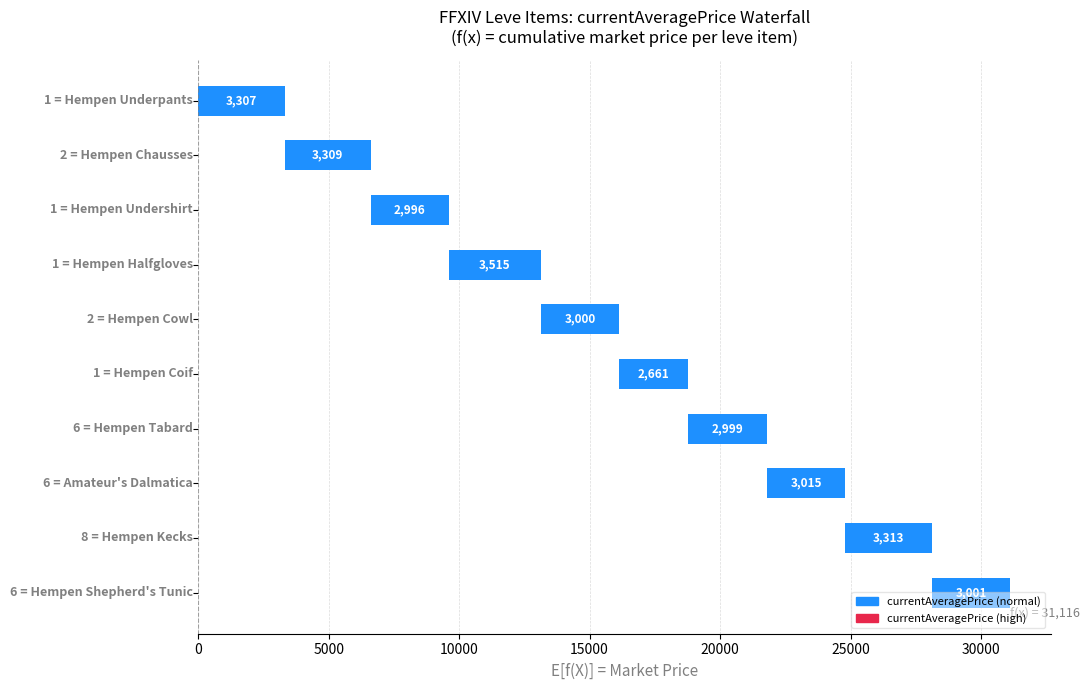

What is the difference between the maximum and minimum values?

854